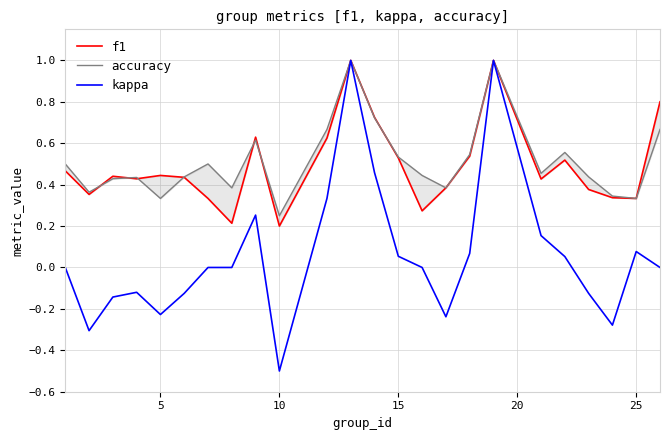

At which label does kappa reach its minimum?

10